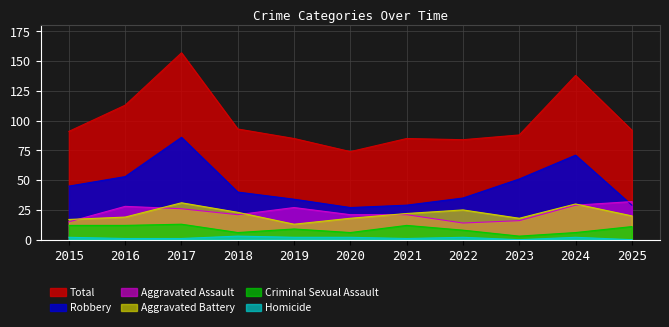

Which label corresponds to the smallest value in the chart?

2023